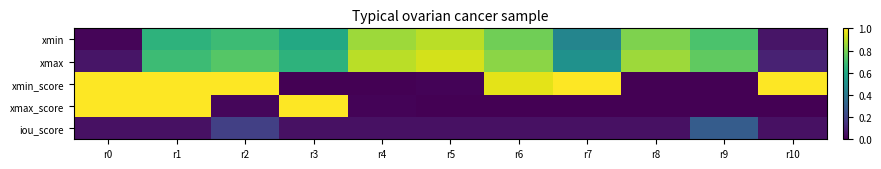

List the series in order of their peak value, lowest first.

iou_score, xmin, xmax, xmin_score, xmax_score